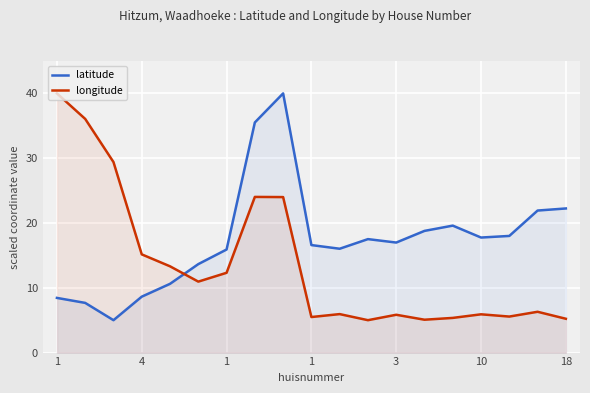

What is the sum of all latitude values?

330.8